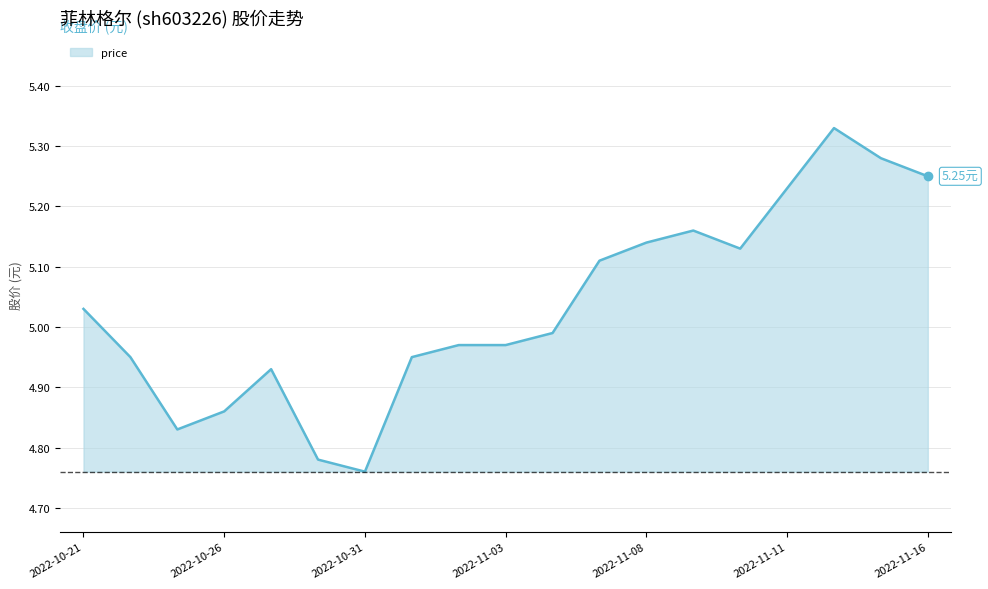

What is the difference between the maximum and minimum values?

0.6